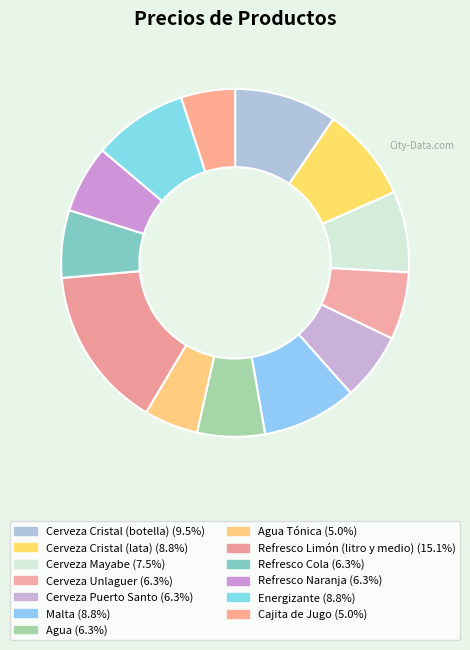

Which slice is the largest?

Refresco Limón (litro y medio)